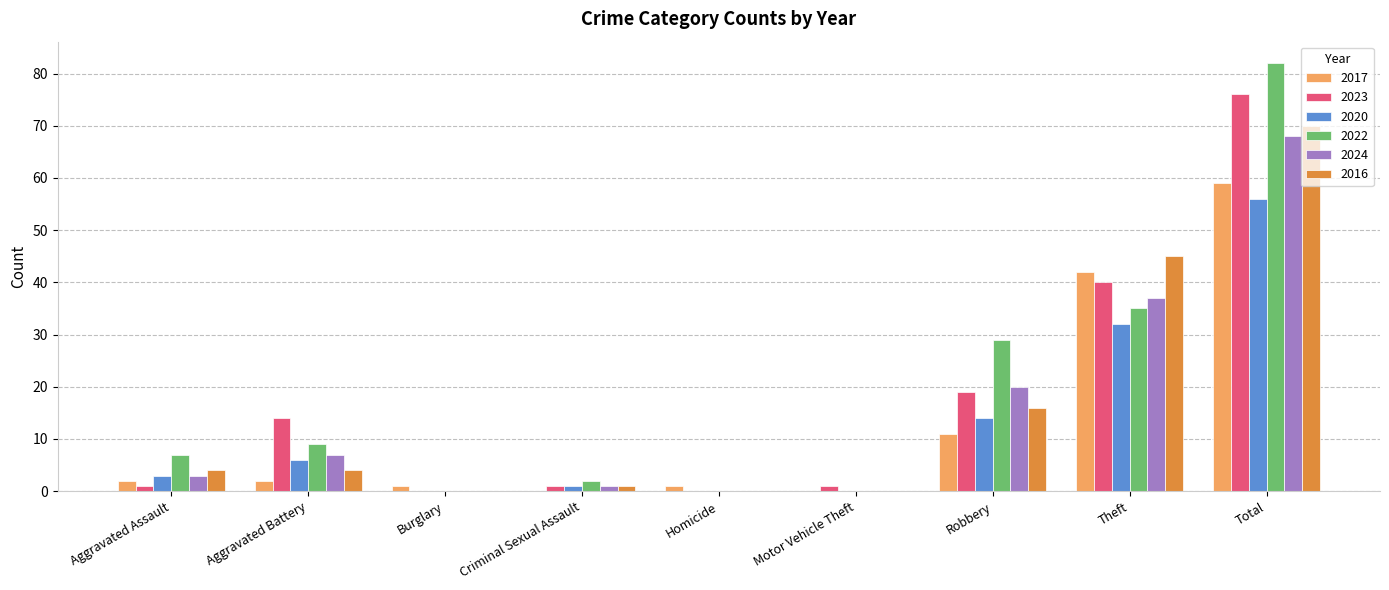

At which label does 2024 reach its peak?

Total